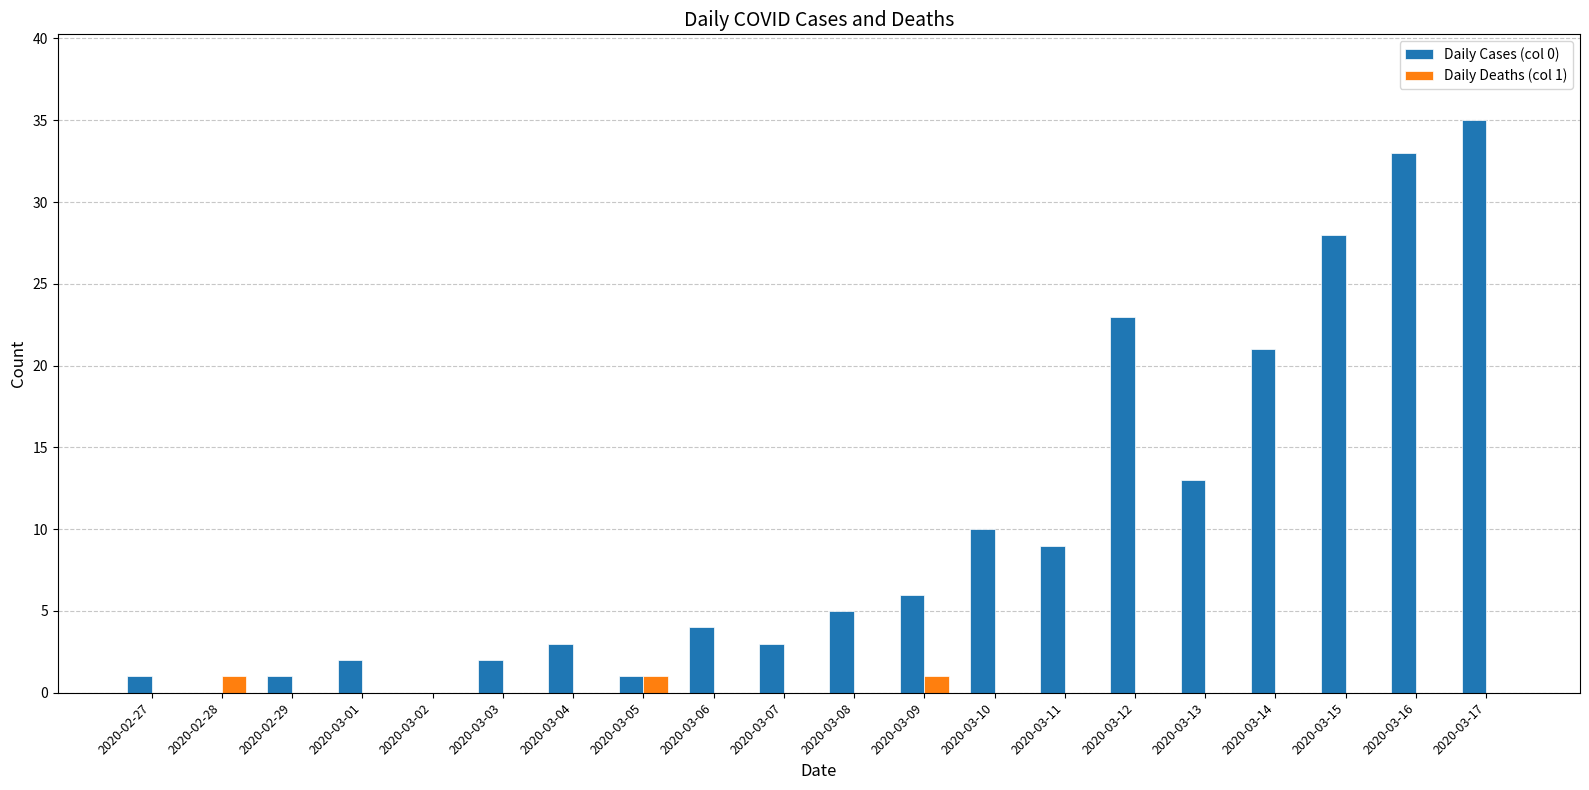

Which series has the largest range (max minus min)?

Daily Cases (col 0)